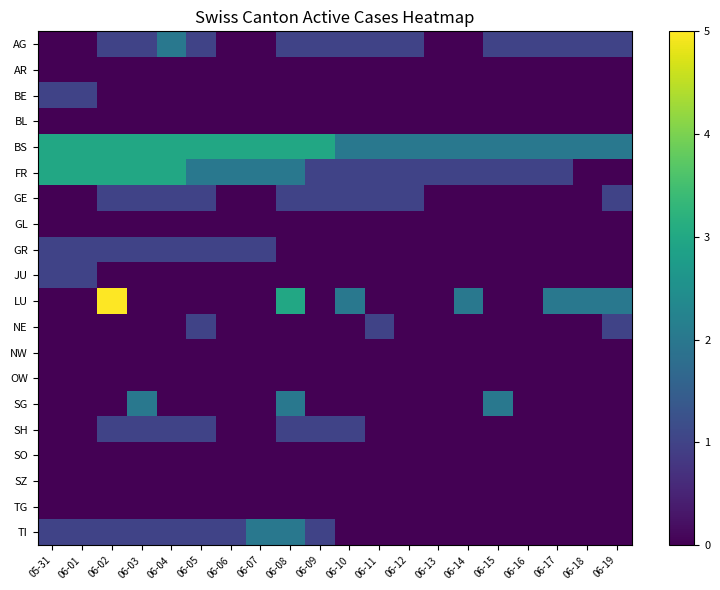

Between 06-08 and 06-07, which is larger?

06-08